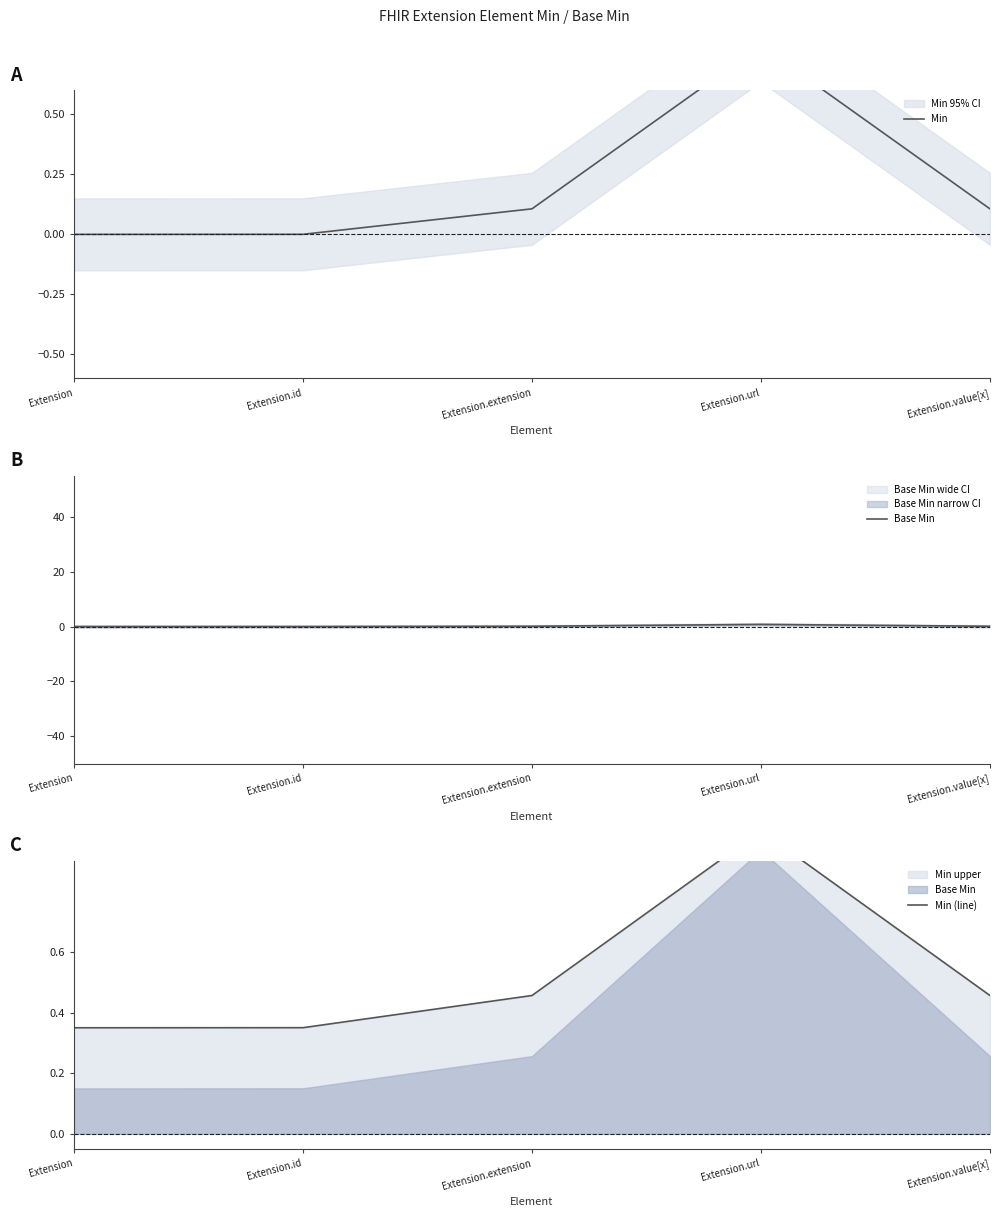

What is the difference between the maximum and second lowest values in the Min series?

0.8